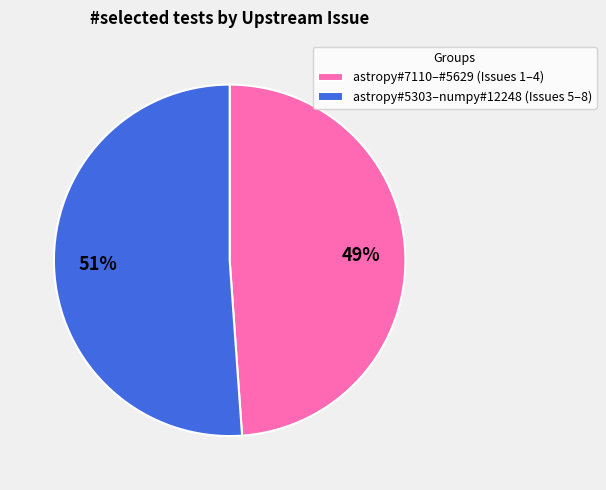

What is the largest slice in the pie chart?

astropy#5303–numpy#12248 (Issues 5–8)